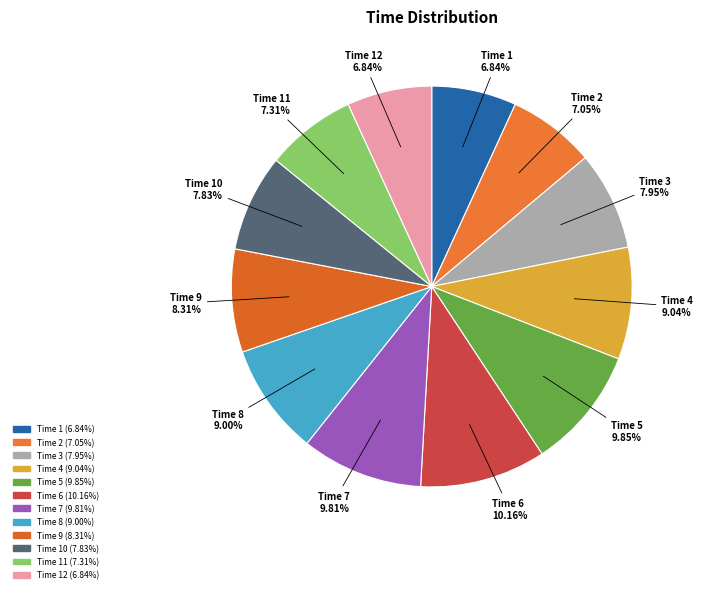

How many segments does this pie chart have?

12